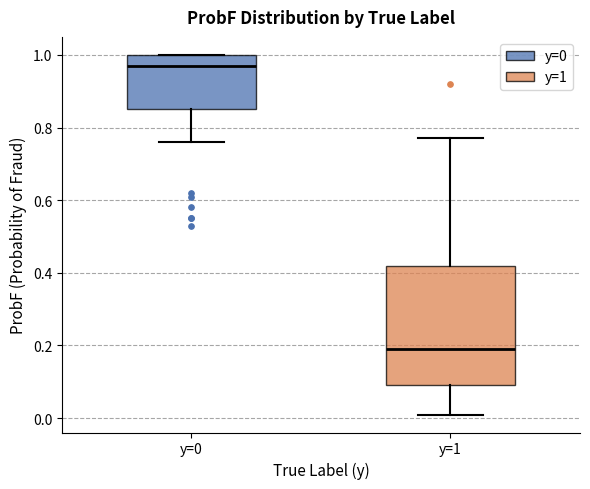

Where is the lower edge of the box for y=1 on the y-axis? The values are not printed on the chart, so give them approximately, as read against the axis.

0.10